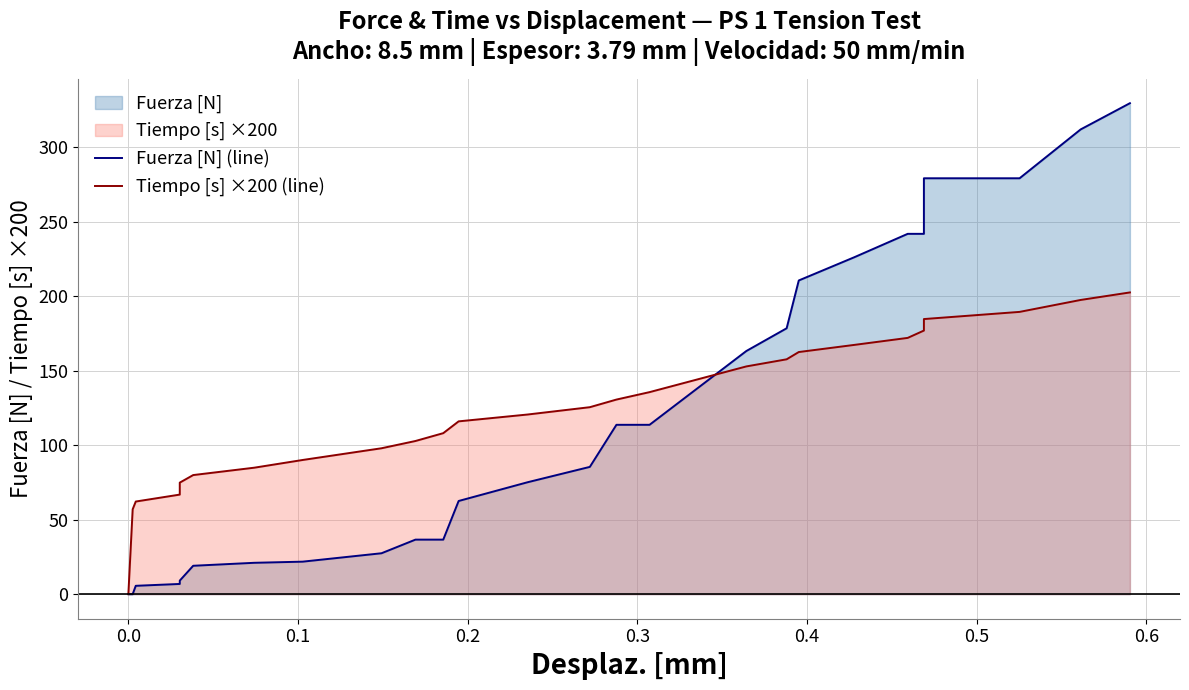

Rank the series at 0.0 from highest to lowest value.

Tiempo [s] ×200 (line), Fuerza [N] (line)